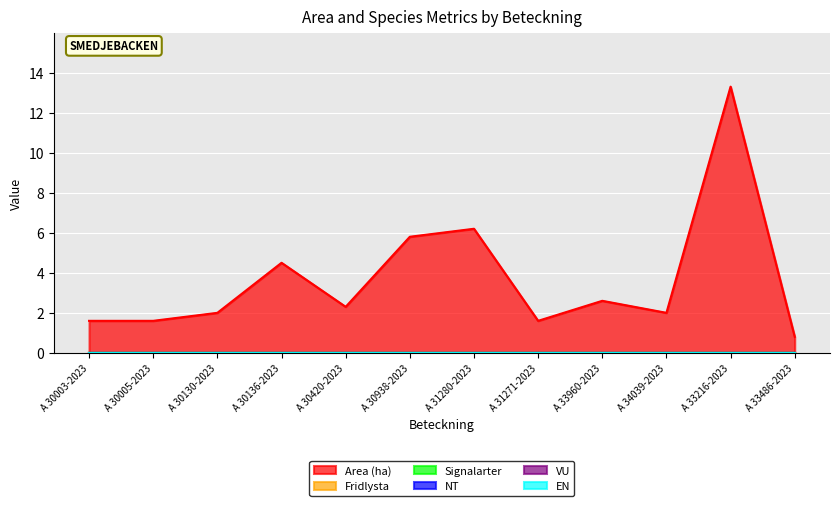

Which category has the lowest value across all series?

A 30003-2023